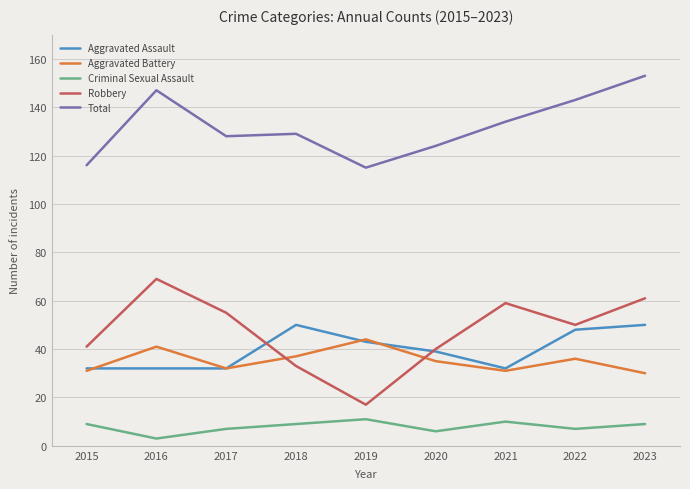

What is the difference between the highest and lowest values at 2020?

118